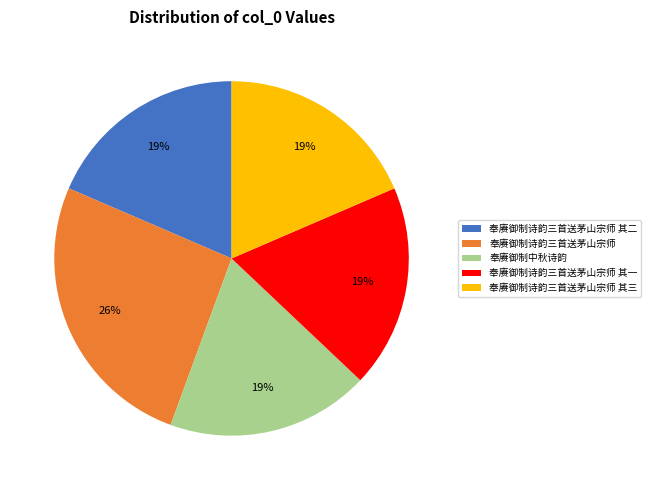

True or false: 奉赓御制中秋诗韵 accounts for 19% of the total.

True